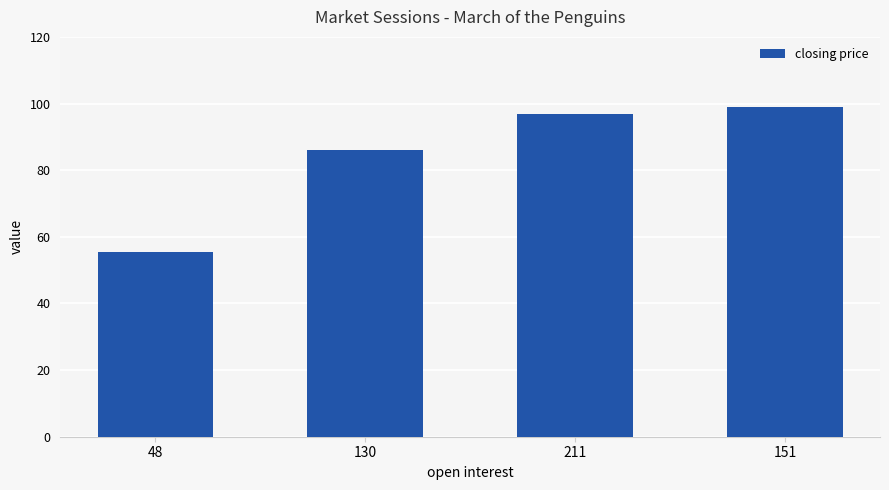

At which label is the value closest to 77?

130